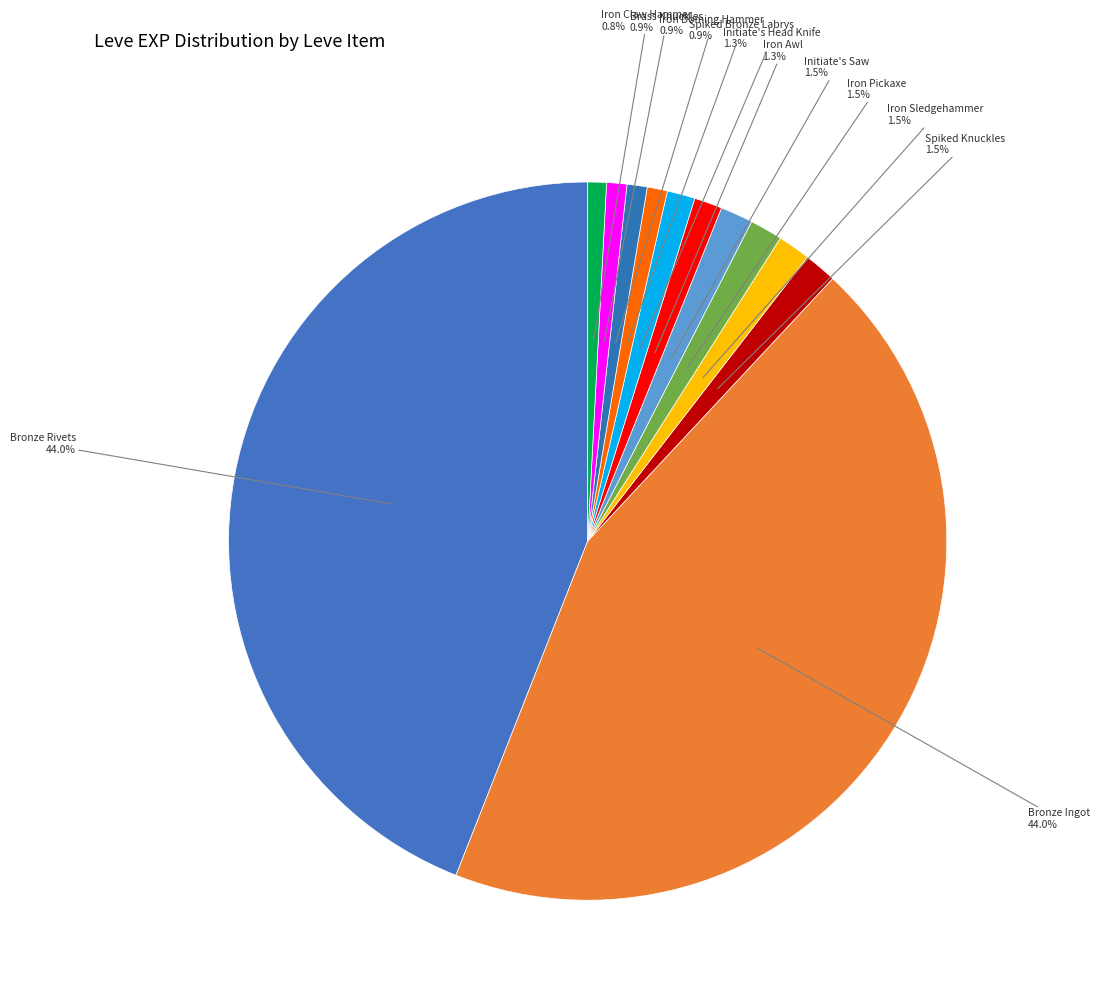

How many segments does this pie chart have?

12